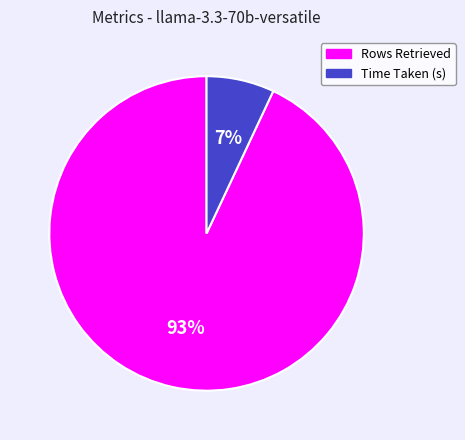

True or false: Rows Retrieved accounts for 99% of the total.

False